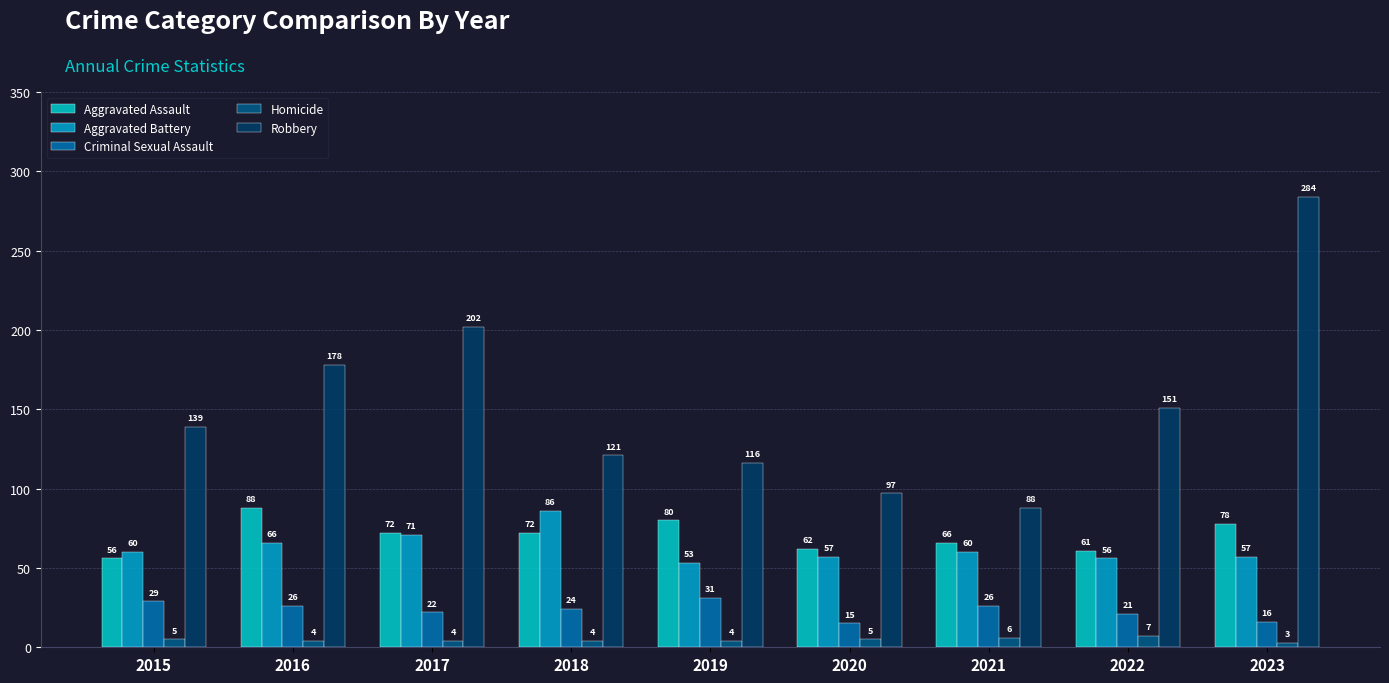

What is the difference between the highest and lowest values at 2016?

174